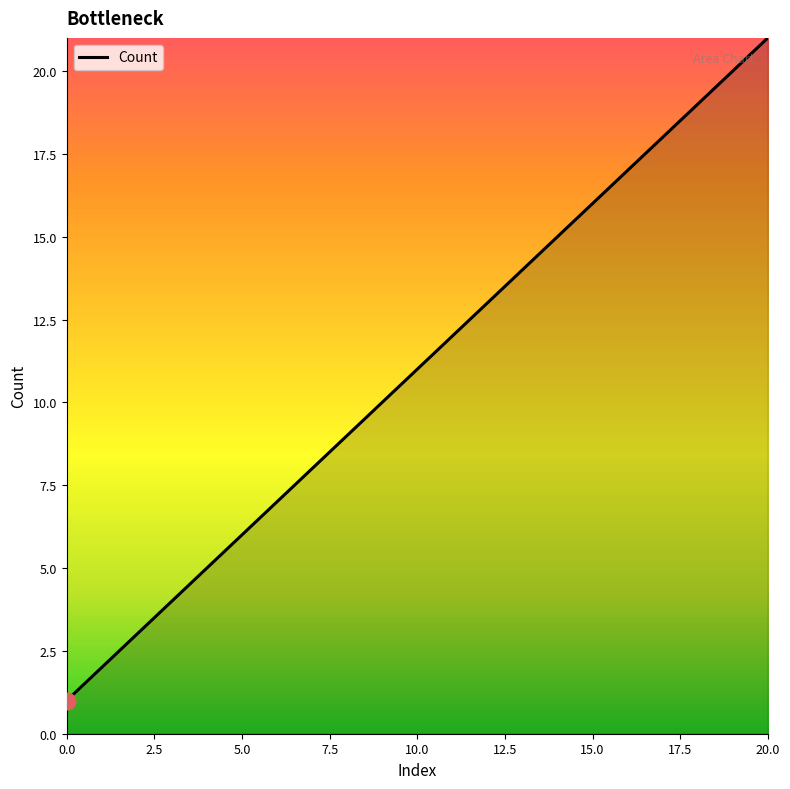

What is the maximum value shown in the chart?

21